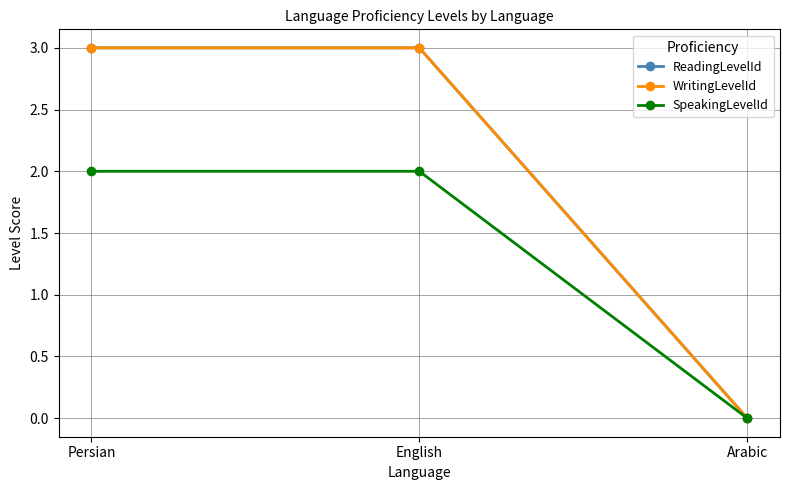

Which series has the largest range (max minus min)?

ReadingLevelId